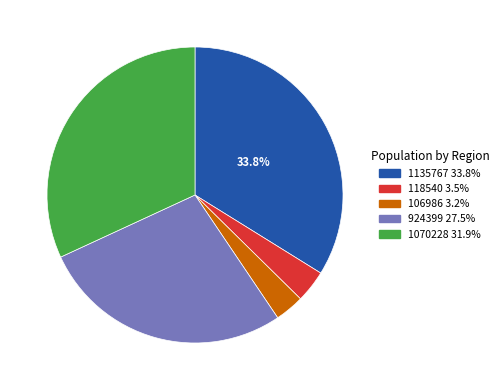

The 924399 slice represents 34% of the pie. True or false?

False